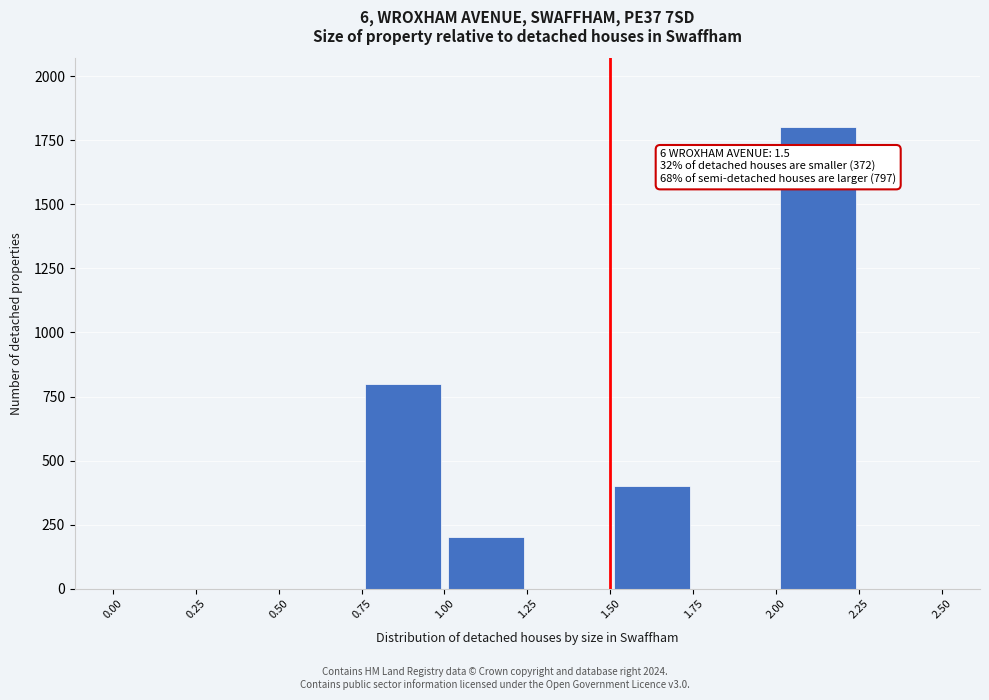

Over which range of the x-axis is the bar tallest?

2.00 to 2.25